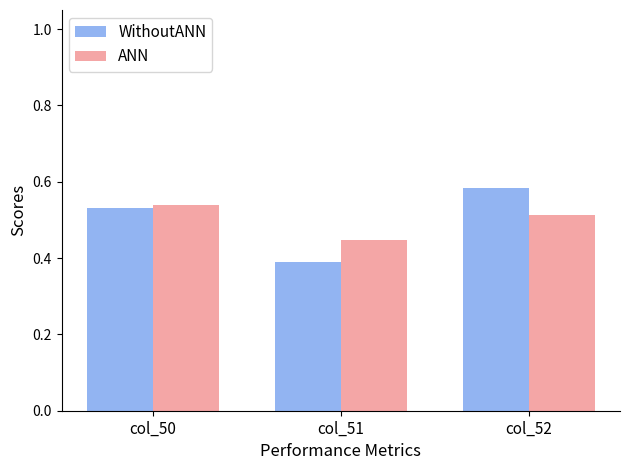

At which category does the chart reach its minimum across all series?

col_51